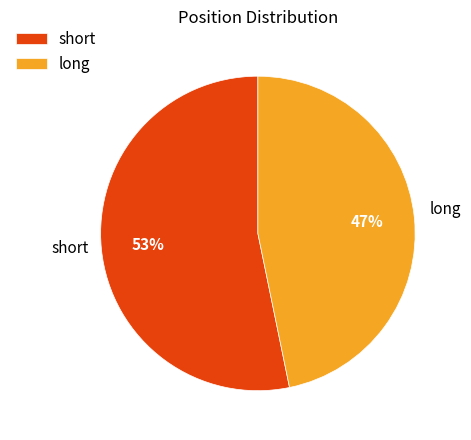

To the nearest percent, what is the average slice percentage?

50%